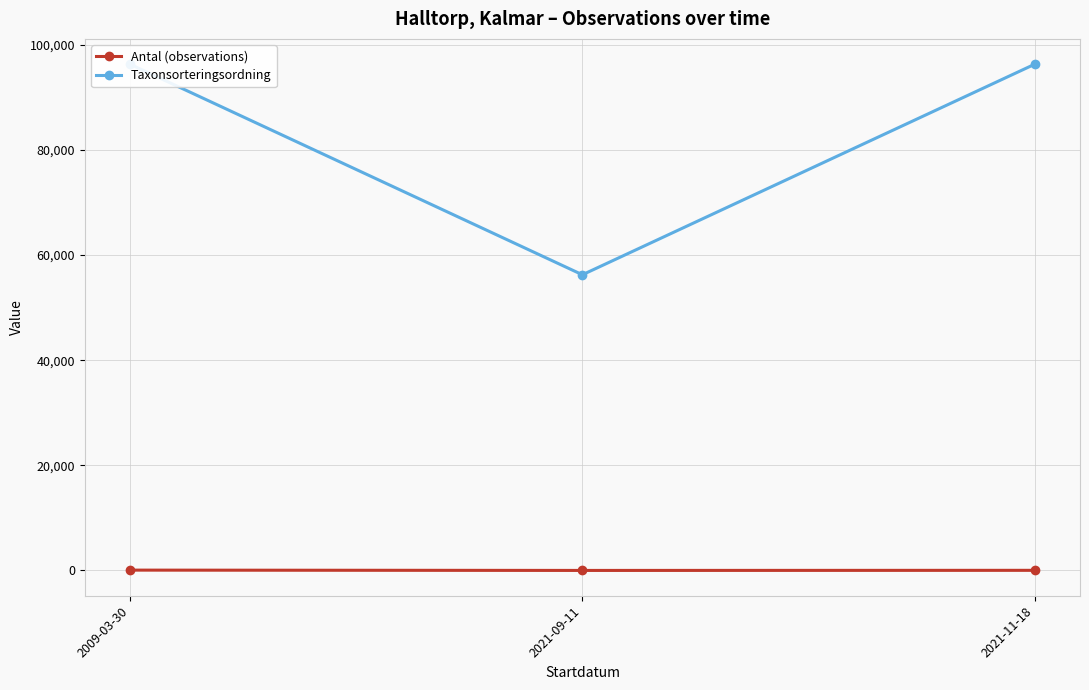

What is the difference between the highest and lowest values at 2009-03-30?

96272.0